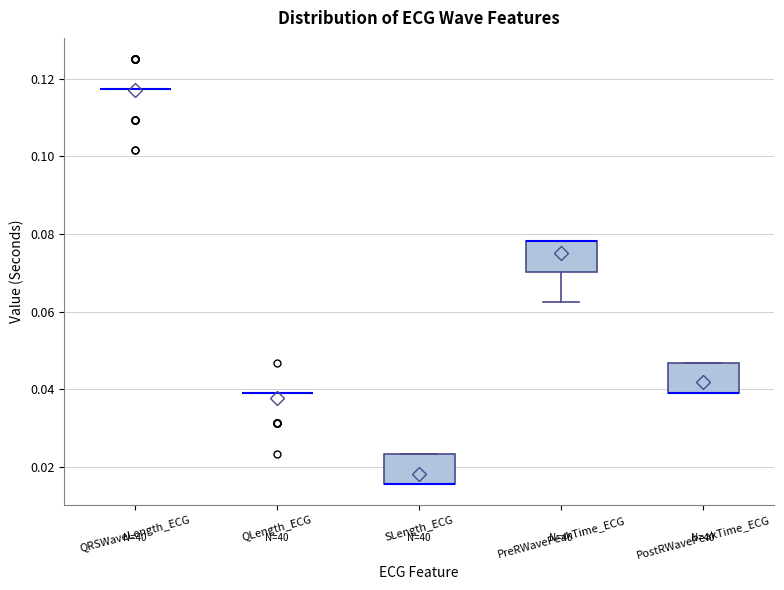

Where is the lower edge of the box for SLength_ECG on the y-axis? The values are not printed on the chart, so give them approximately, as read against the axis.

0.016